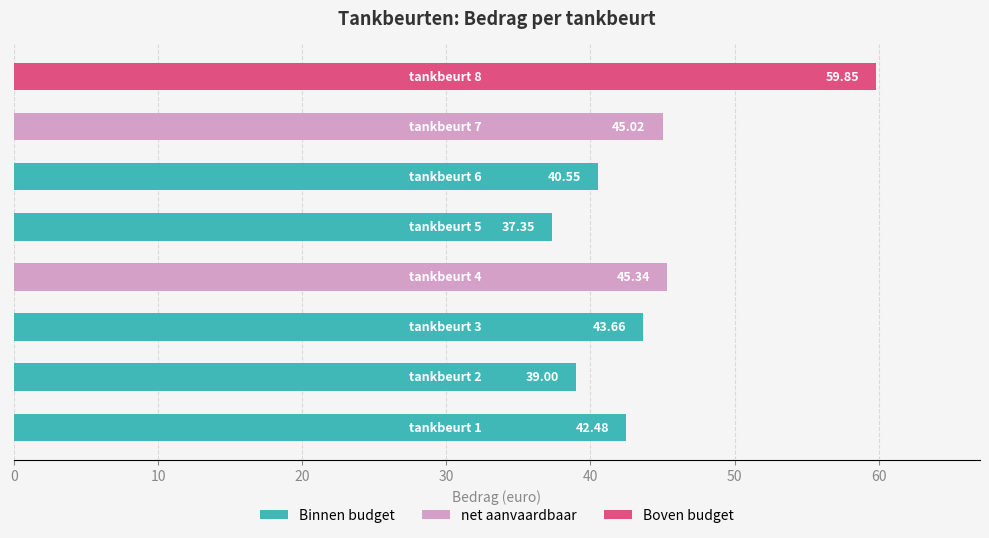

Reading left to right, list all the values displayed in this chart.

42.5	39.0	43.7	45.3	37.3	40.5	45.0	59.9